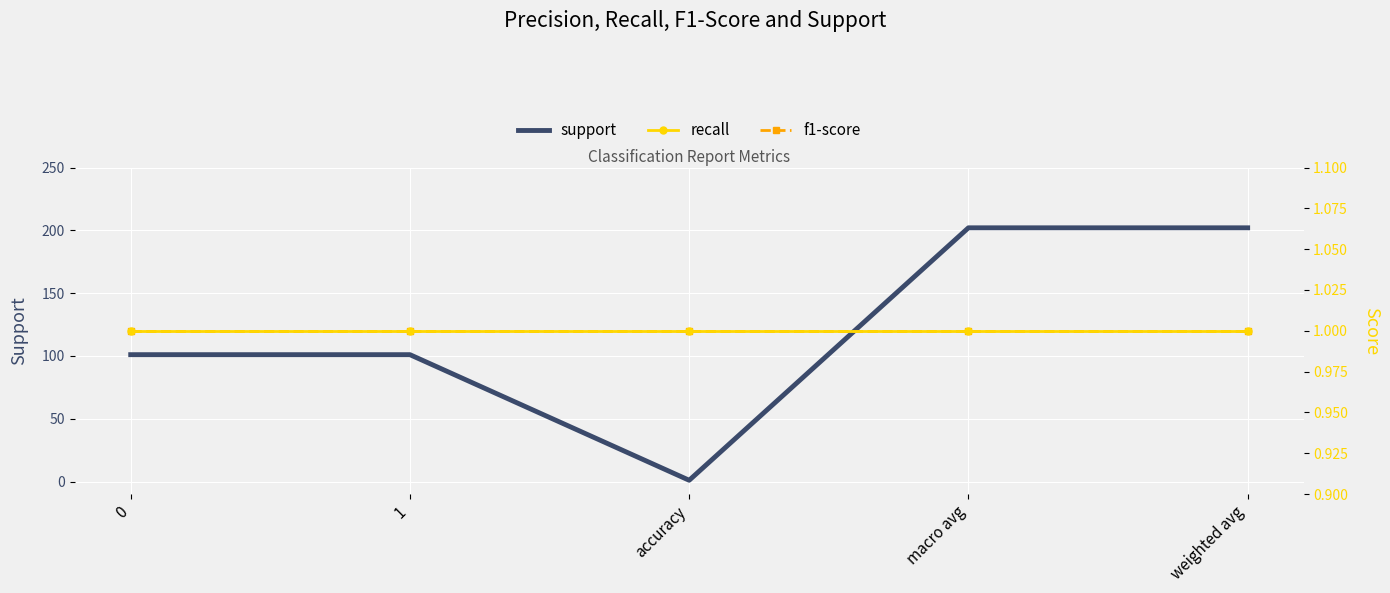

The value of f1-score at 1 is 1. True or false?

False